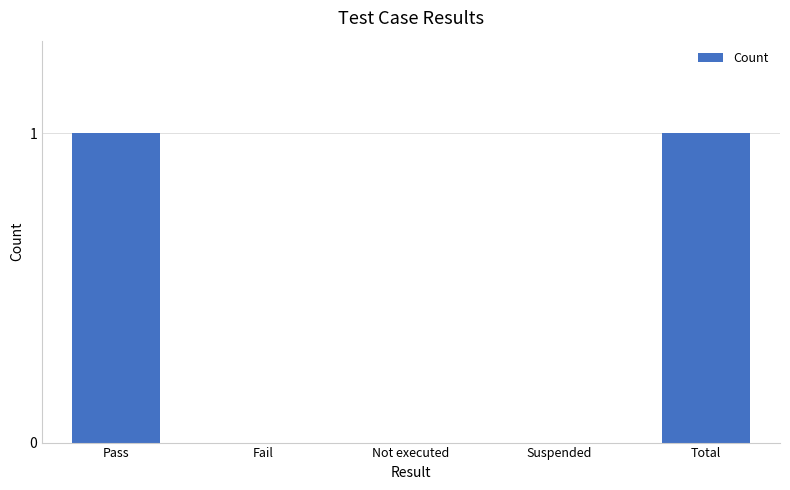

What is the change in value from Not executed to Total?

+1